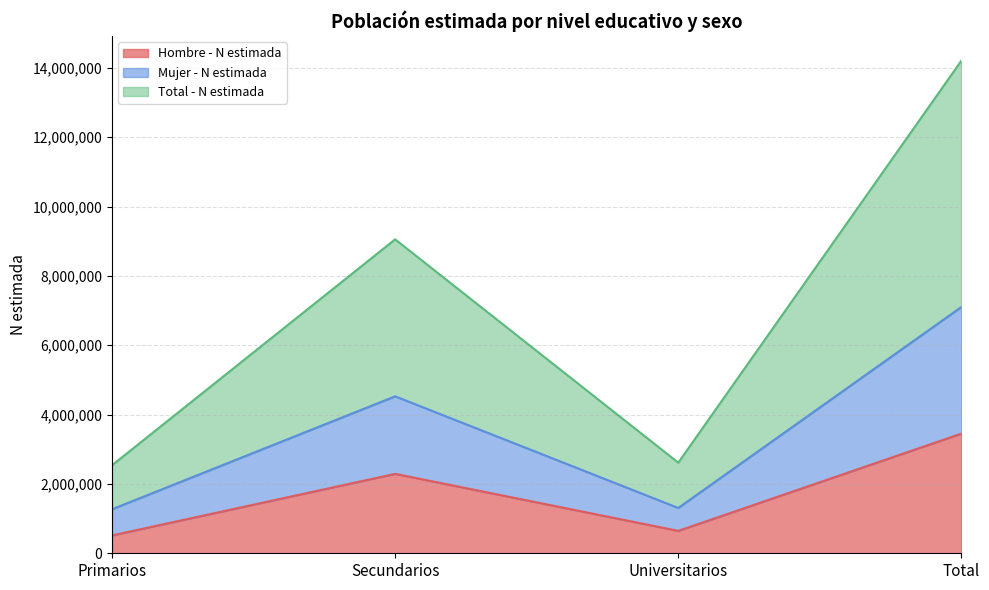

Where is the first local maximum for Mujer - N estimada?

Secundarios